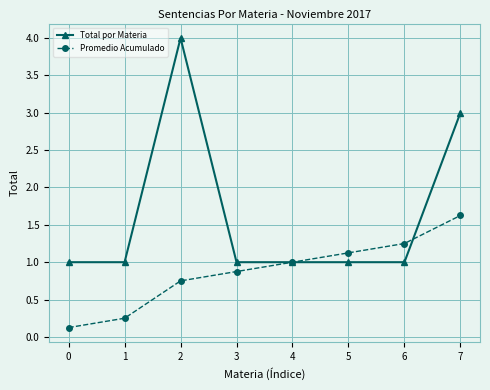

Rank the series by their maximum value, from lowest to highest.

Promedio Acumulado, Total por Materia